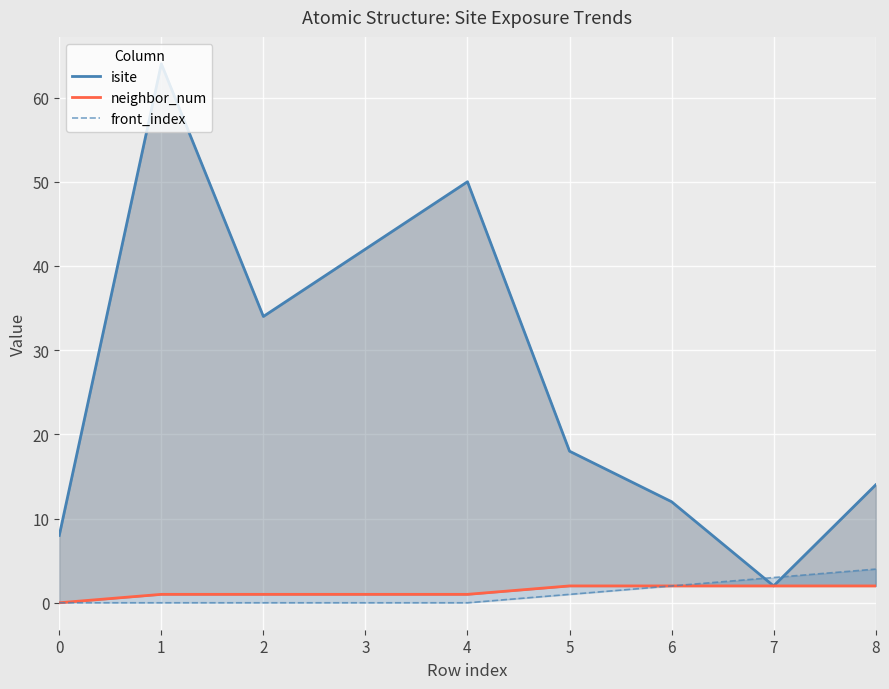

The neighbor_num series shows 2 at 3. True or false?

False